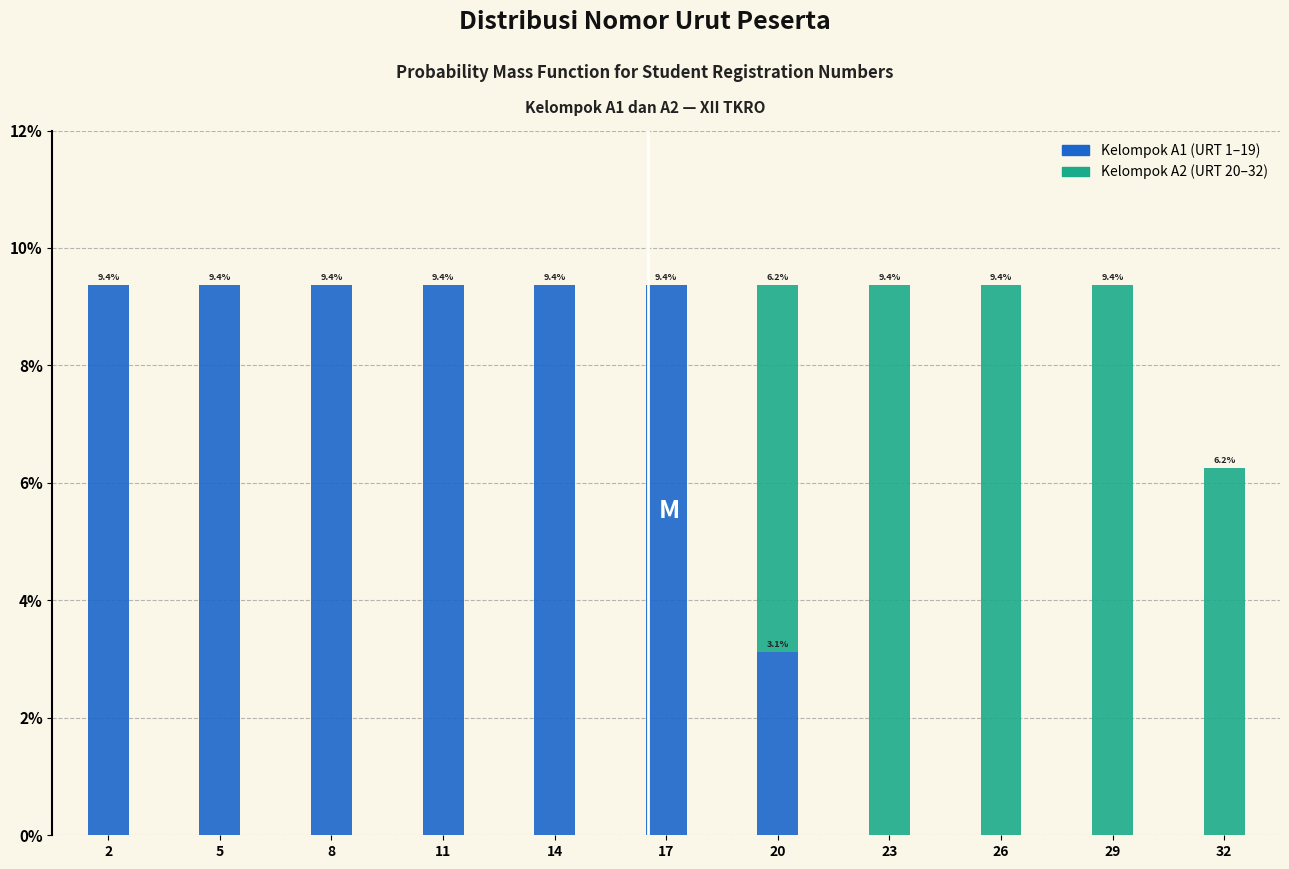

Reading left to right, transcribe the values for Kelompok A1.

2=9.4	5=9.4	8=9.4	11=9.4	14=9.4	17=9.4	20=3.1	23=0.0	26=0.0	29=0.0	32=0.0